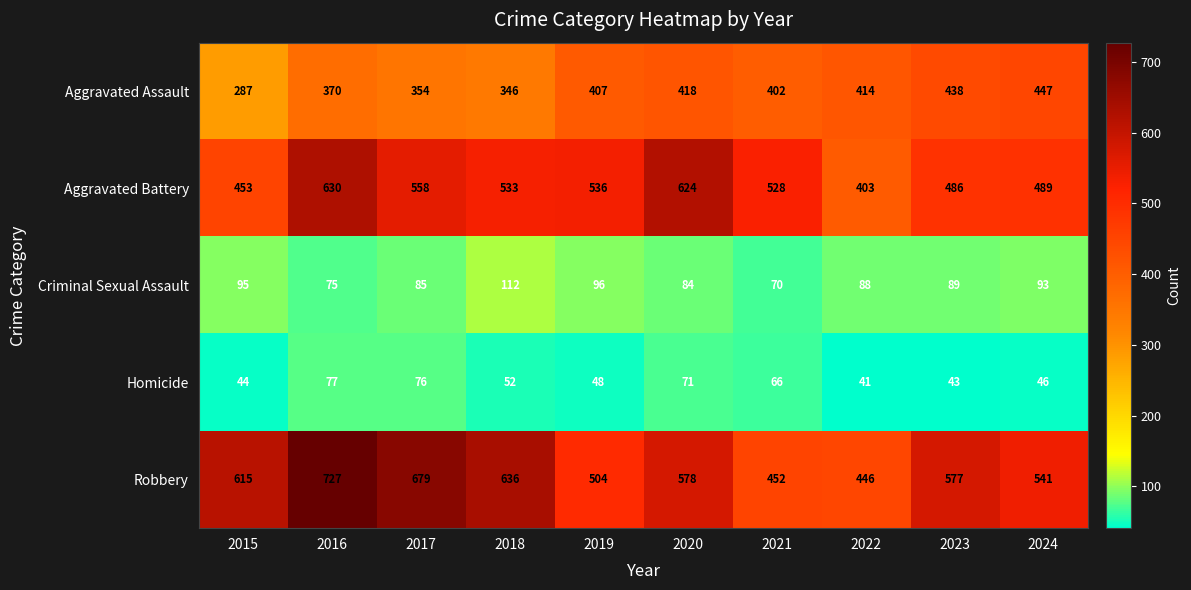

At which category does the chart reach its peak across all series?

2016